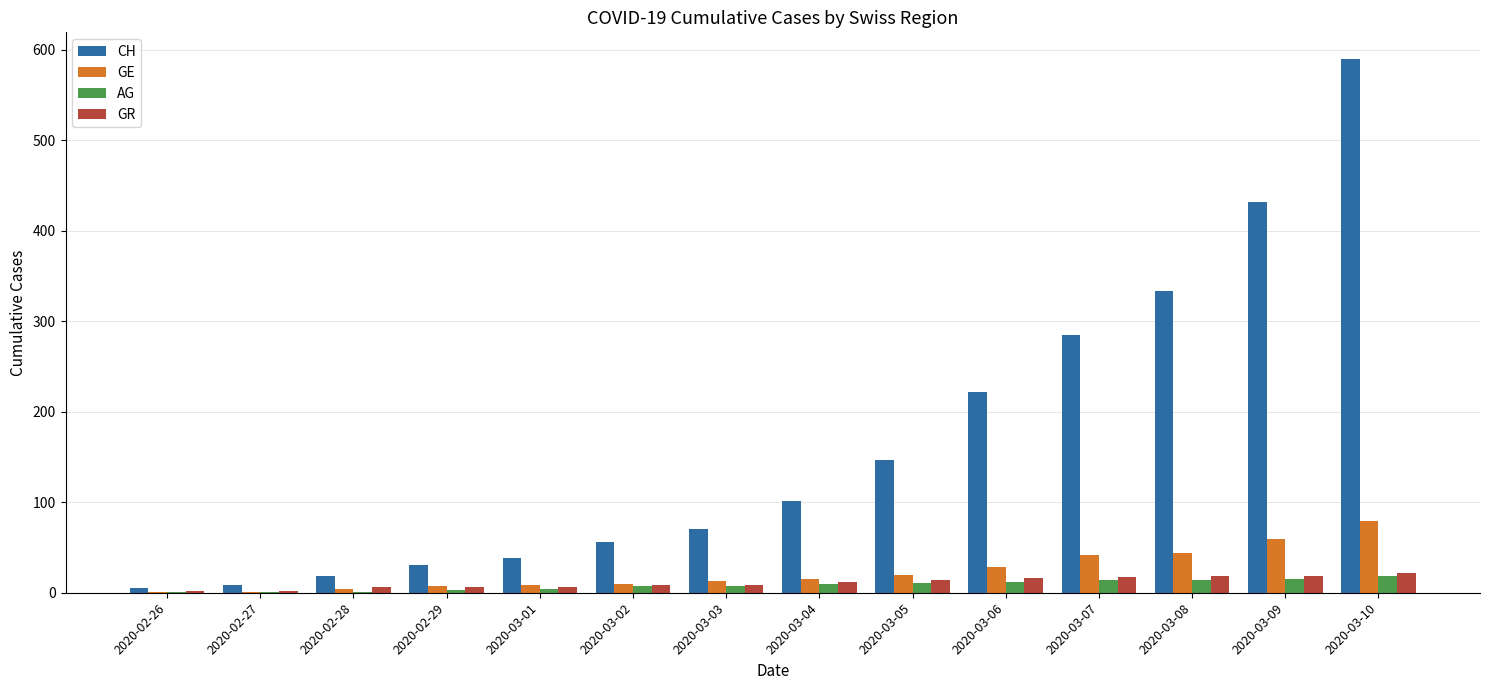

What are all the series names shown in the legend?

CH, GE, AG, GR